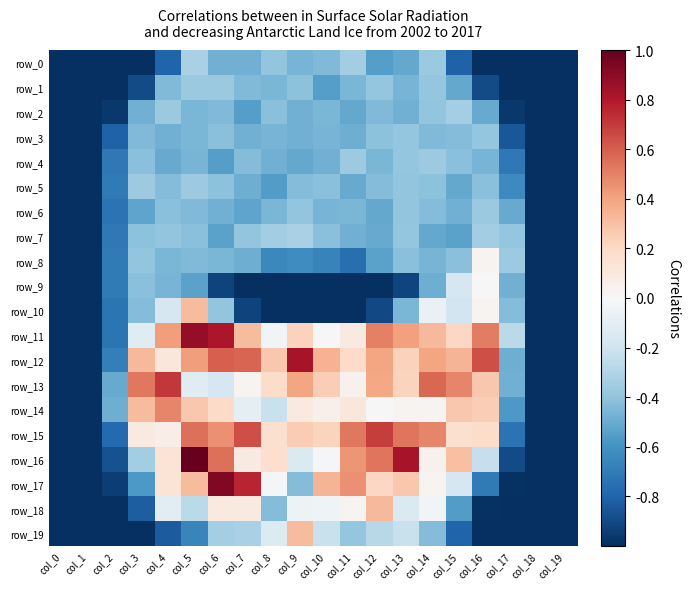

Which has a higher value, col_14 or col_0?

col_14